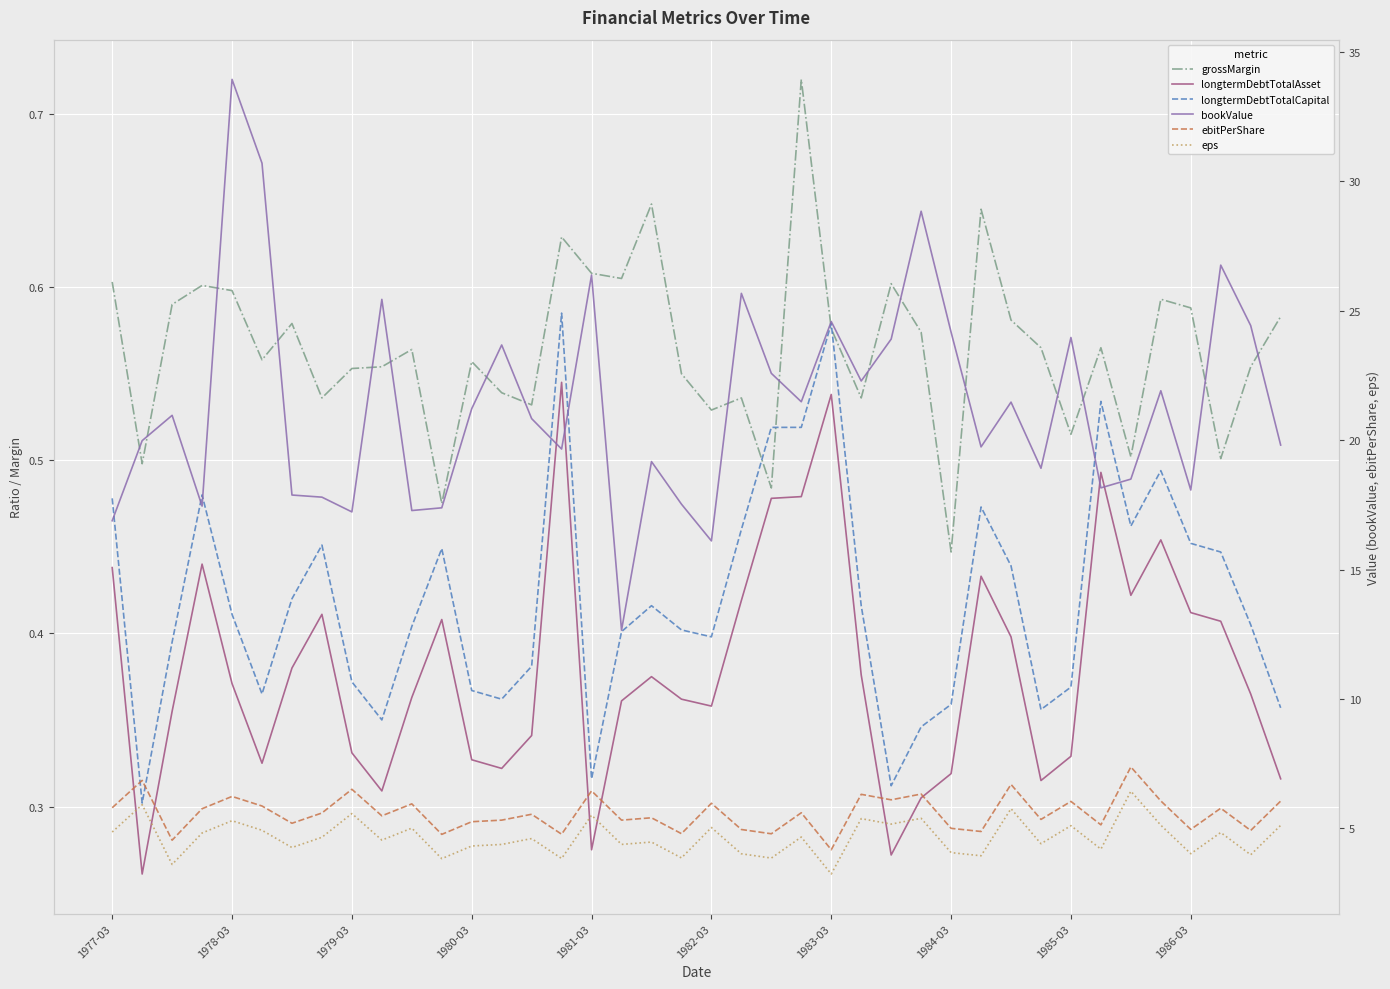

Which has a higher value, 31 or 19?

31